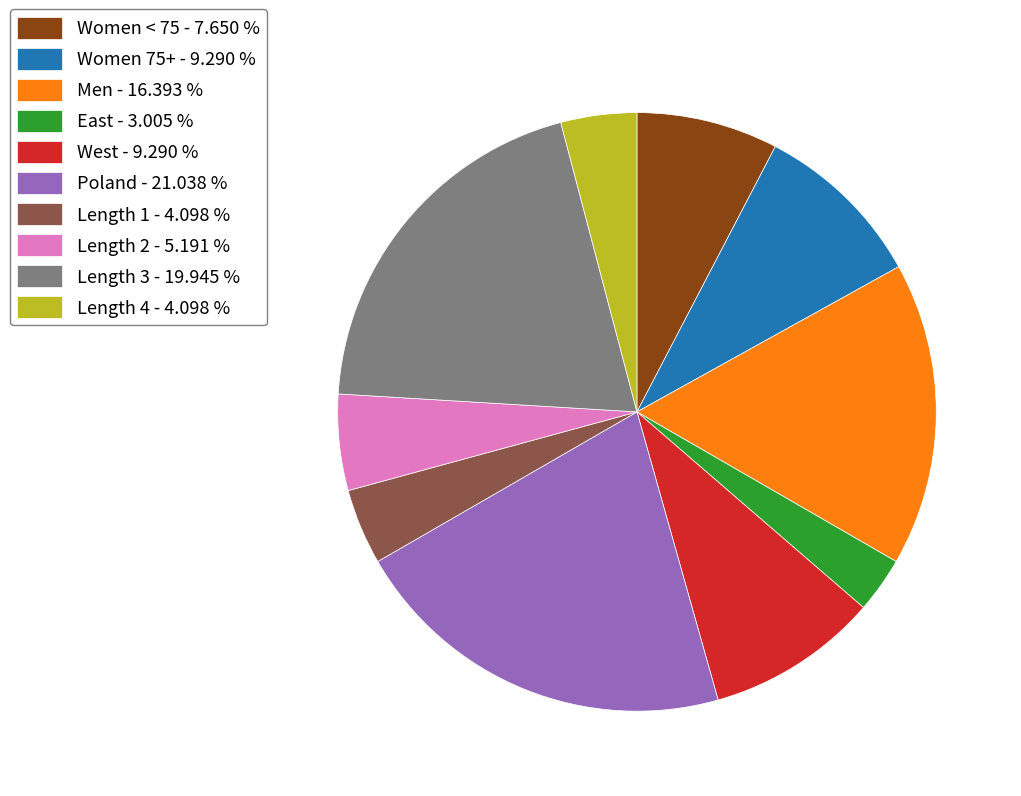

True or false: West accounts for 9% of the total.

True